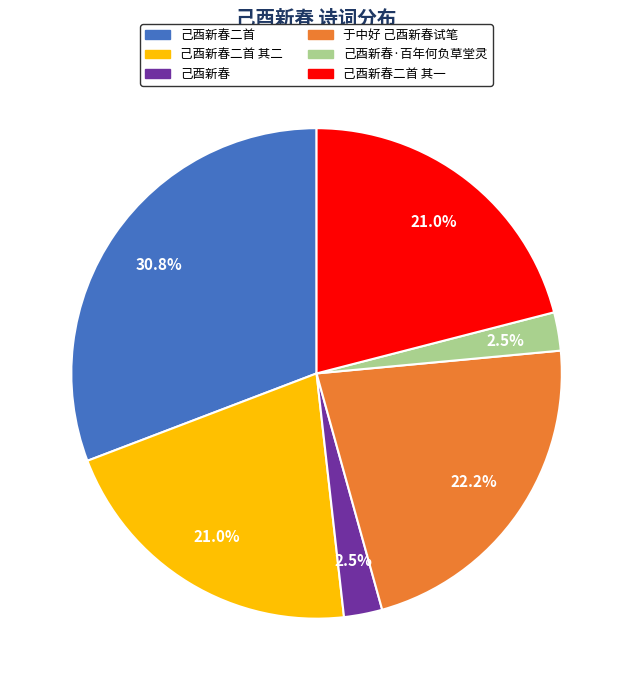

How many segments does this pie chart have?

6